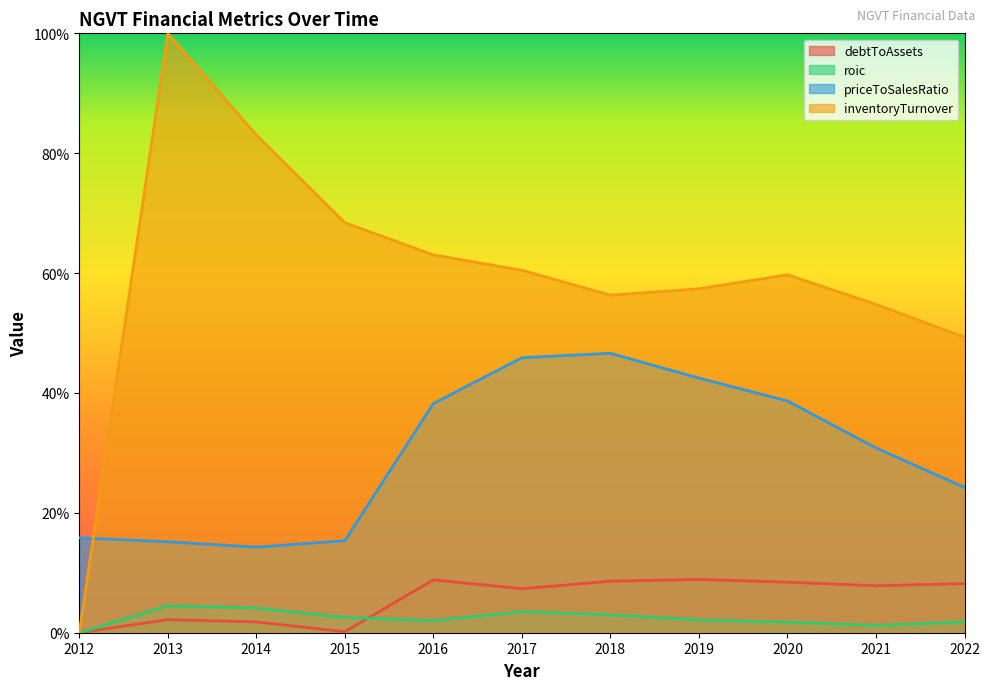

Where is the first local maximum for inventoryTurnover?

2013